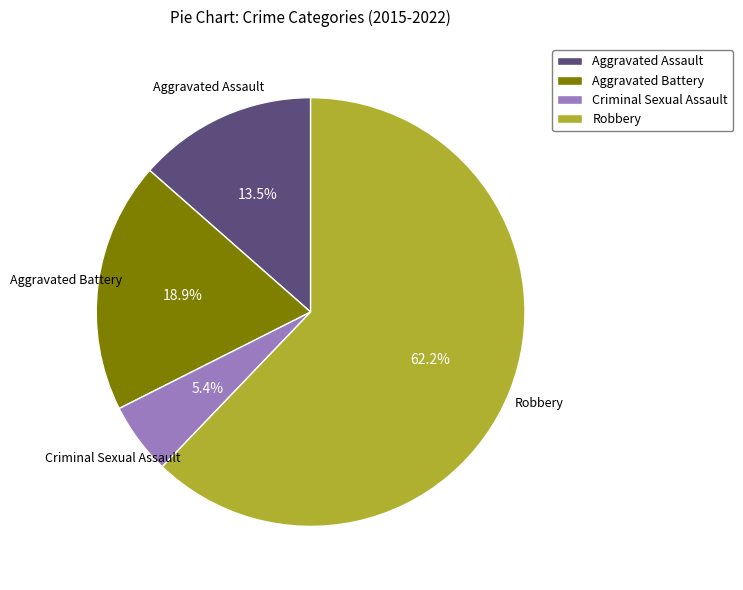

Does Aggravated Assault represent more than half of the total?

No